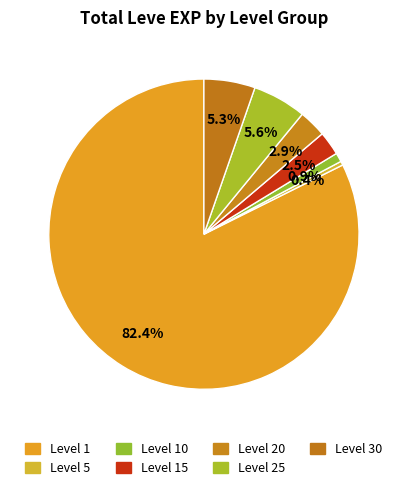

Count the number of slices in the pie.

7